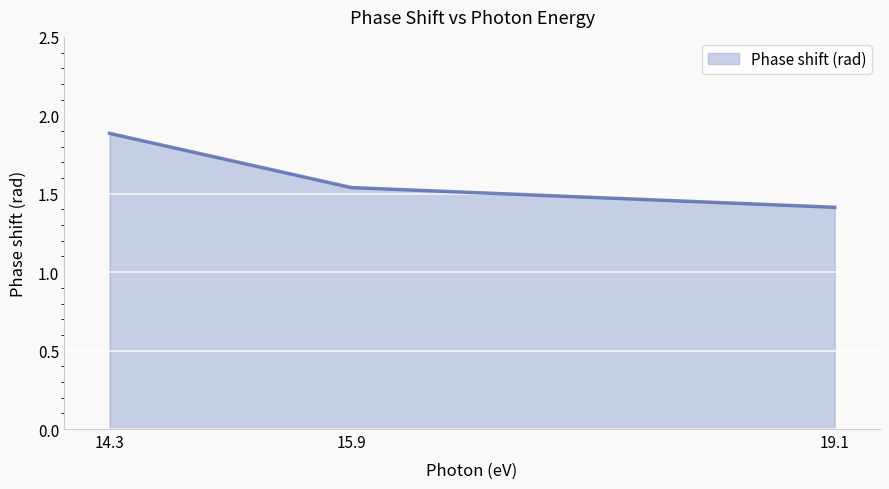

What is the ratio of the value at 19.1 to the value at 15.9?

0.9